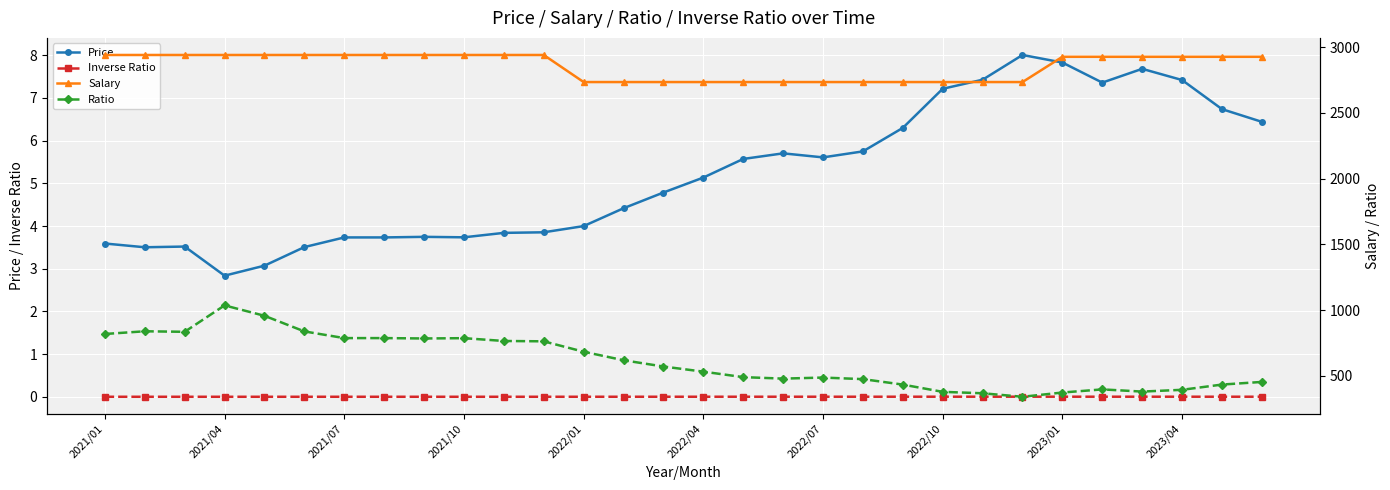

What are all the series names shown in the legend?

Price, Inverse Ratio, Salary, Ratio